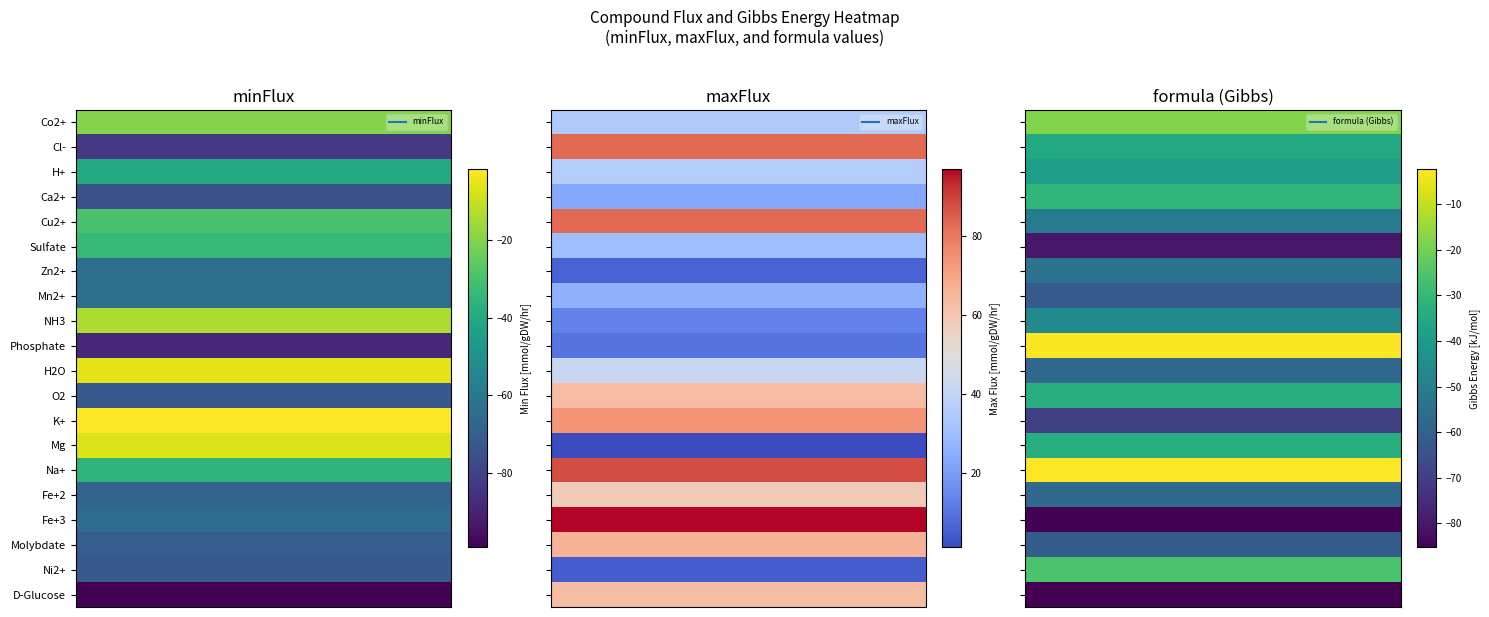

At which label does maxFlux reach its minimum?

Mg